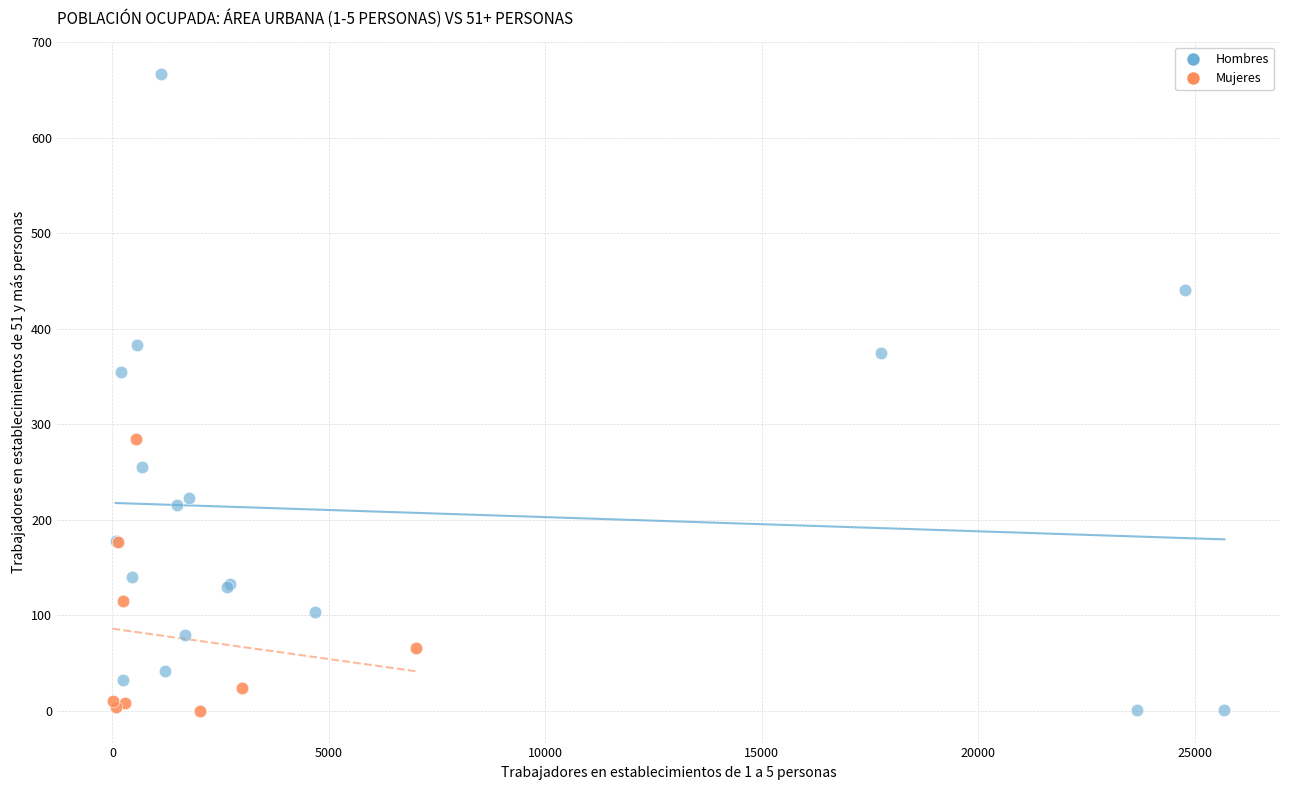

Which series has the widest spread of Y values?

Hombres